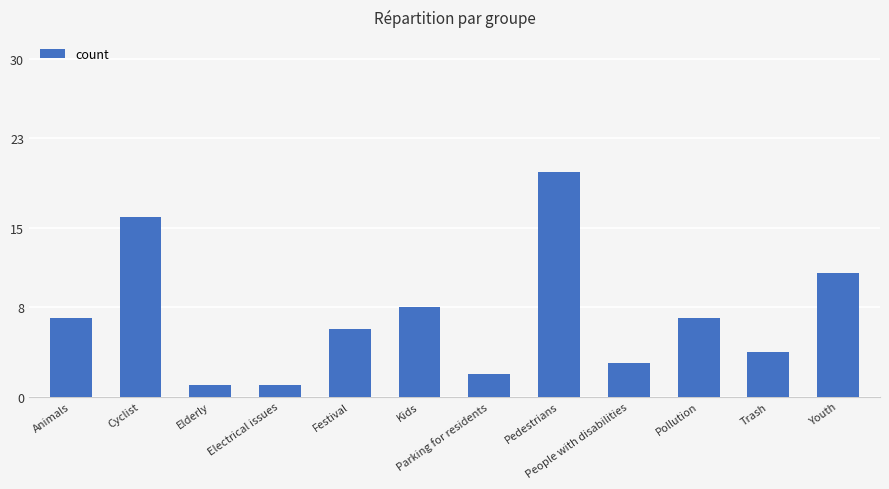

What is the average value?

7